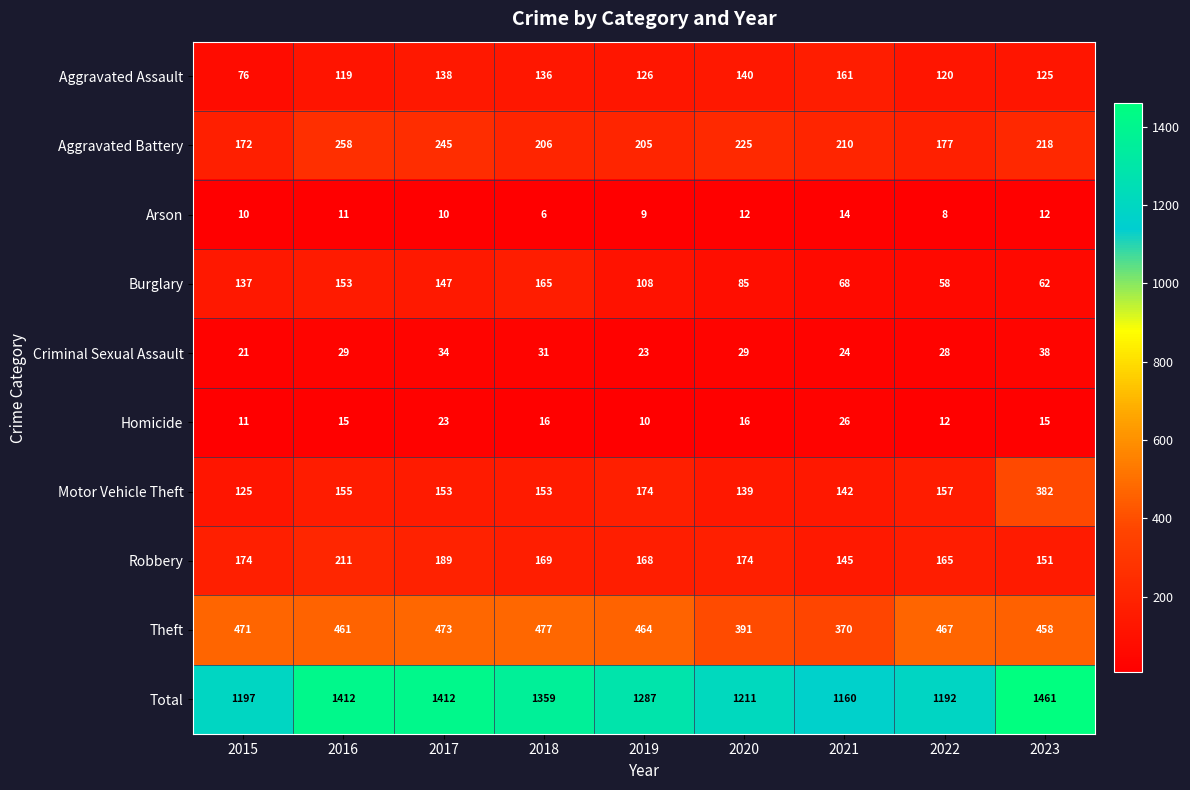

Between 2018 and 2020, which series saw the biggest shift?

Total